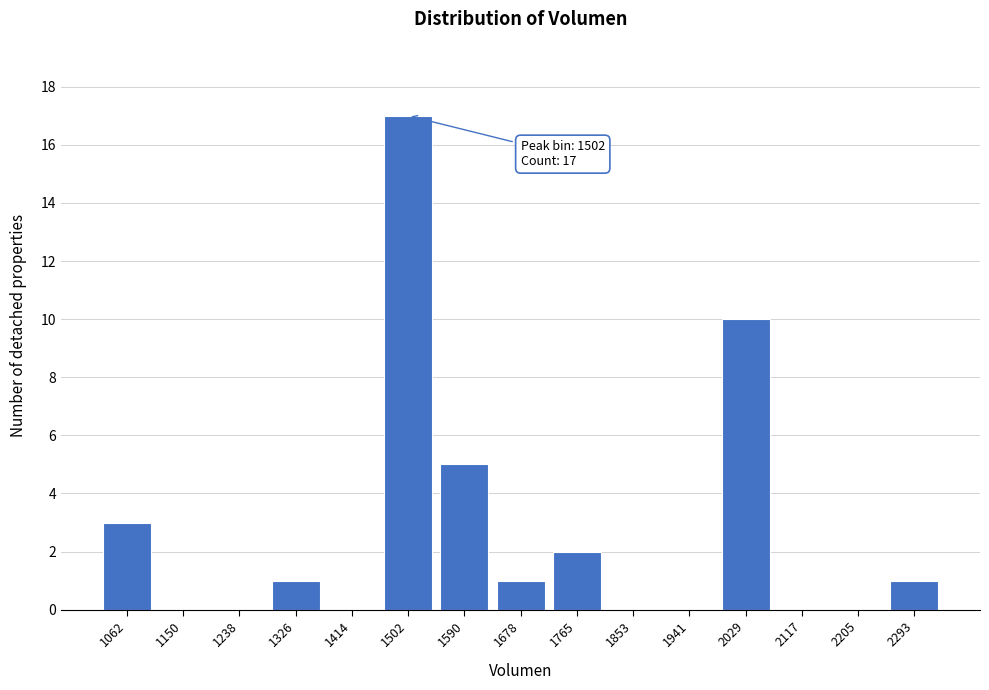

Reading right to left, what are all the values shown in this chart?

2293=1	2205=0	2117=0	2029=10	1941=0	1853=0	1765=2	1678=1	1590=5	1502=17	1414=0	1326=1	1238=0	1150=0	1062=3